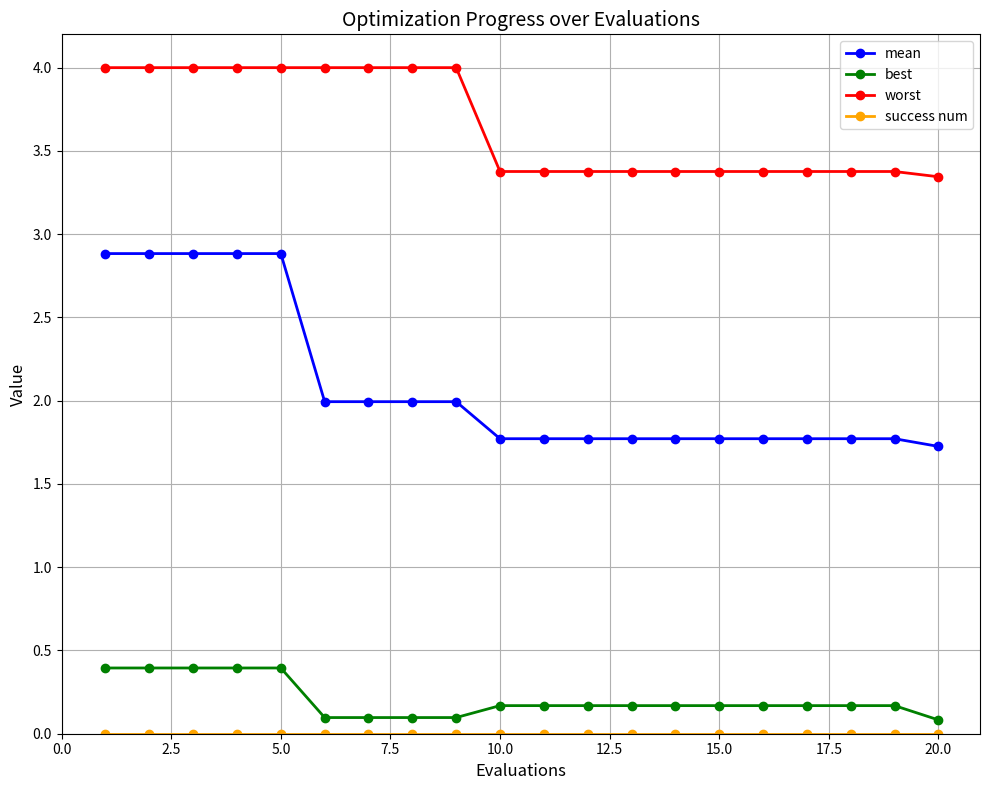

What is the value of the worst point at the 2nd from the left?

4.0